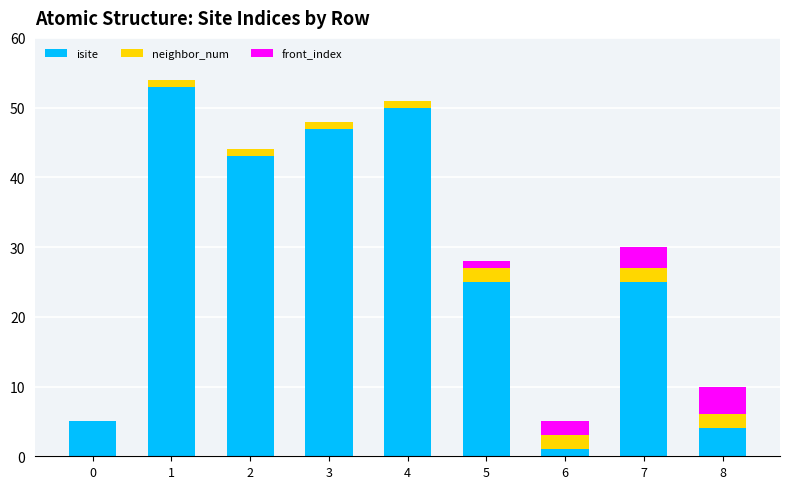

Does the chart contain stacked bars?

Yes